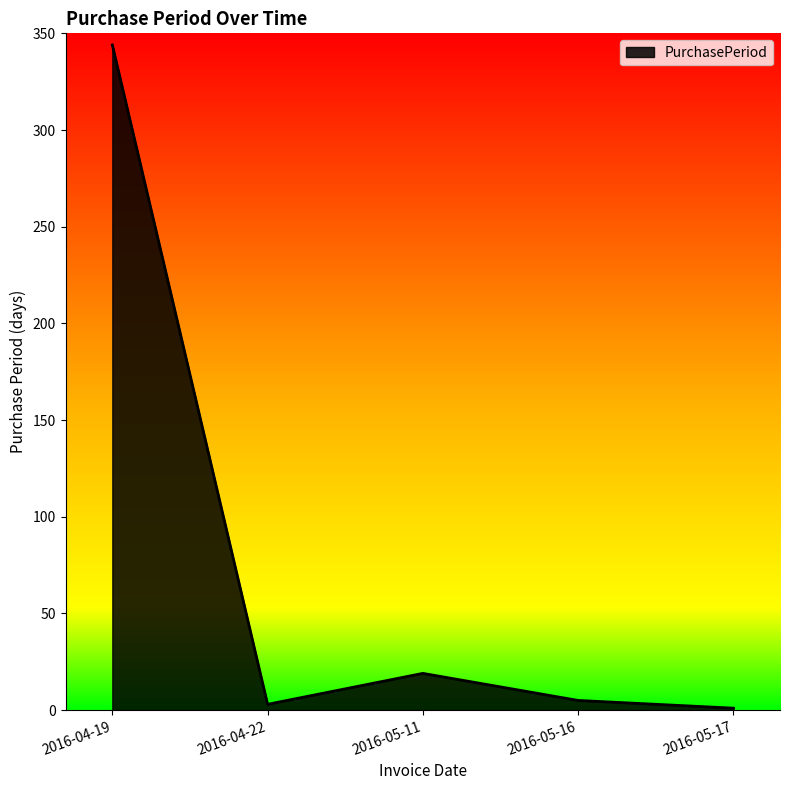

What is the difference between the second highest and second lowest values?

16